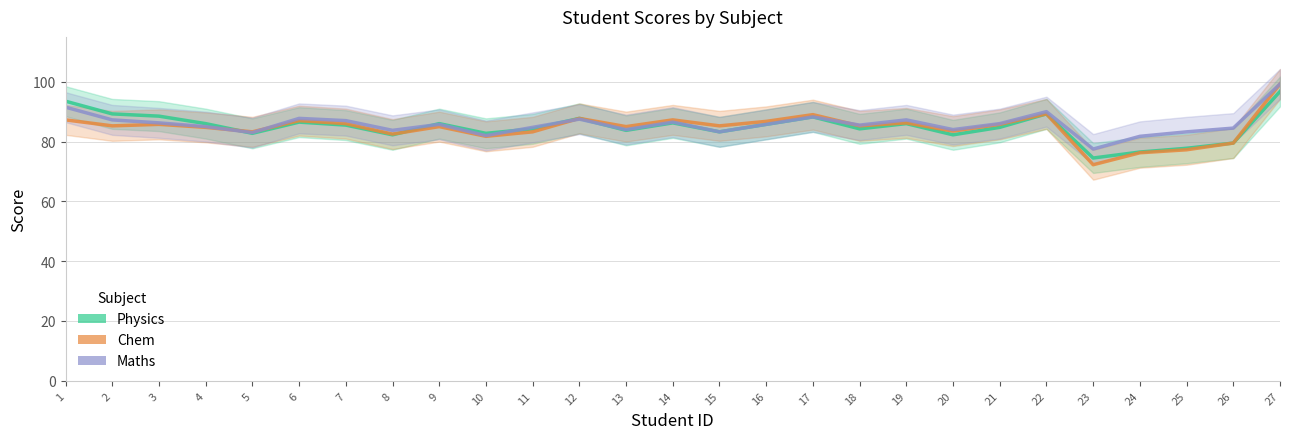

What is the smallest value displayed?

72.2